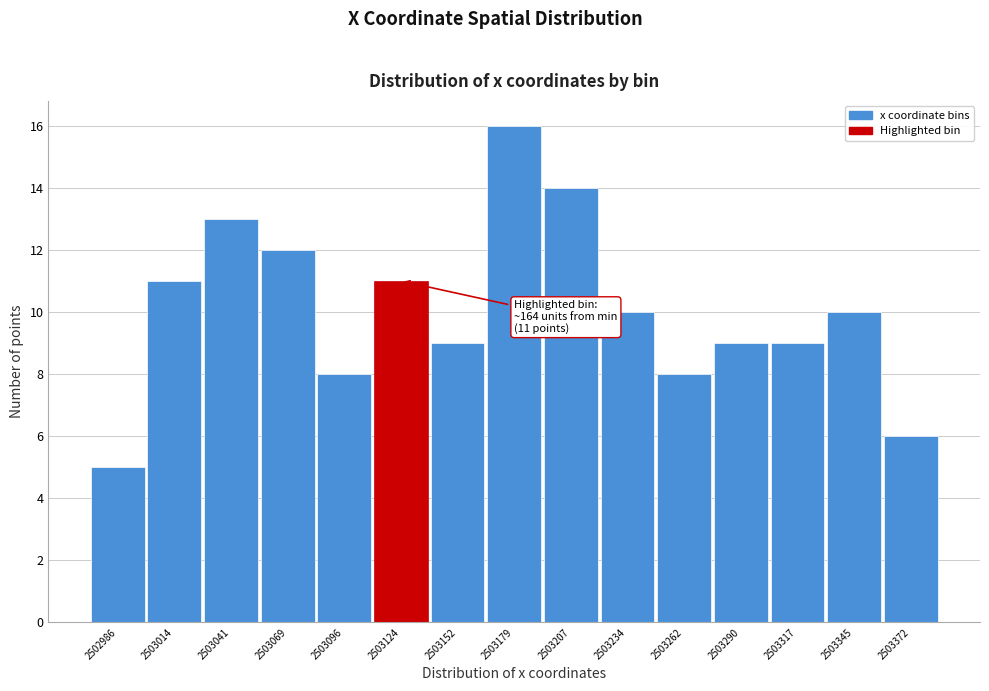

Reading left to right, transcribe all the data shown in this chart.

5	11	13	12	8	11	9	16	14	10	8	9	9	10	6